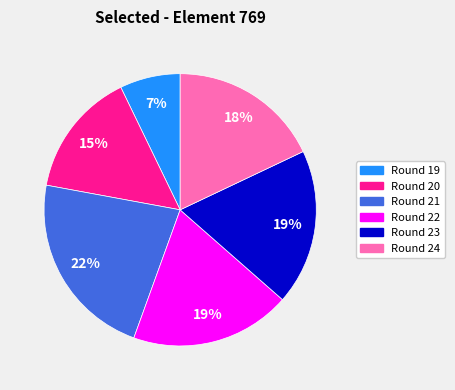

Is there a majority slice in this chart?

No